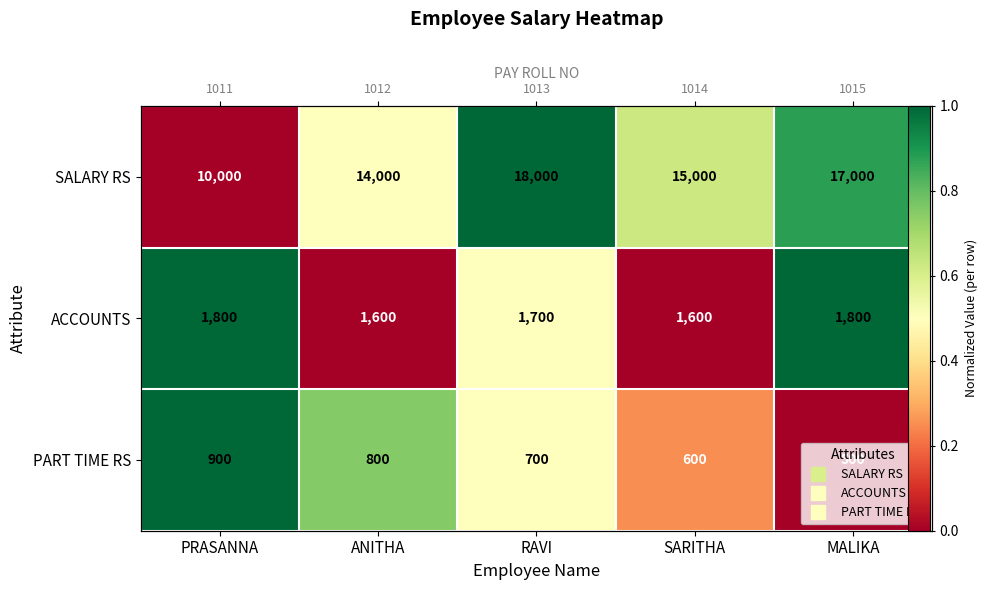

Count the number of categories in the chart.

5